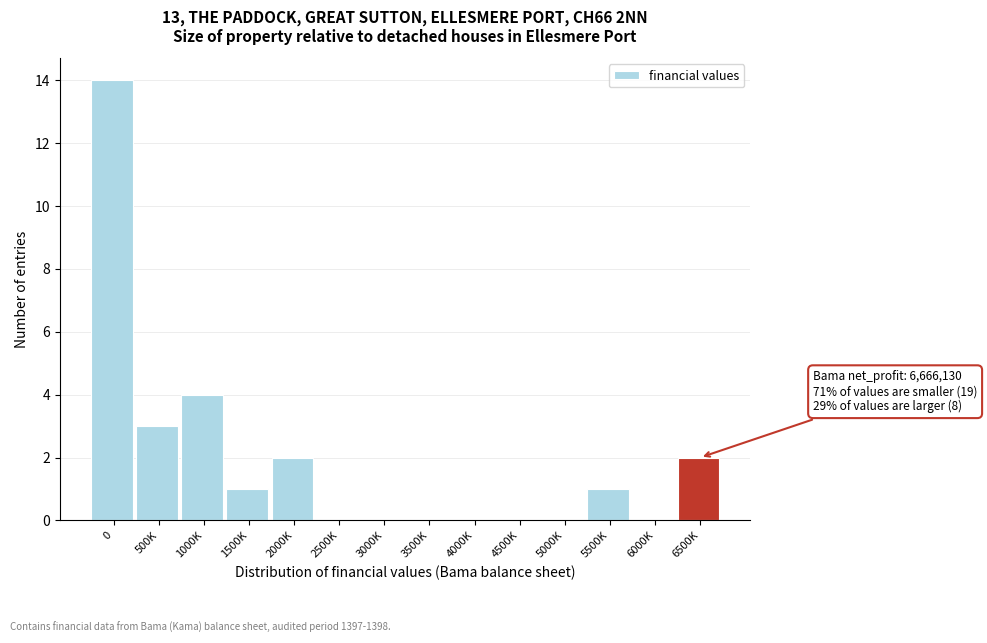

Reading right to left, extract all data points from this chart.

6500K=2	6000K=0	5500K=1	5000K=0	4500K=0	4000K=0	3500K=0	3000K=0	2500K=0	2000K=2	1500K=1	1000K=4	500K=3	0=14